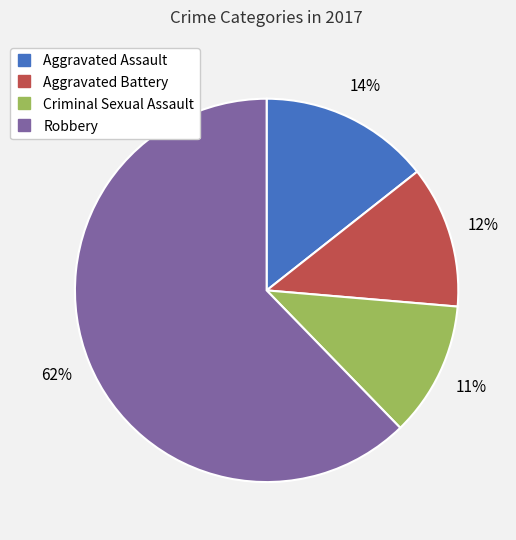

Rank the categories by value from lowest to highest.

Criminal Sexual Assault, Aggravated Battery, Aggravated Assault, Robbery